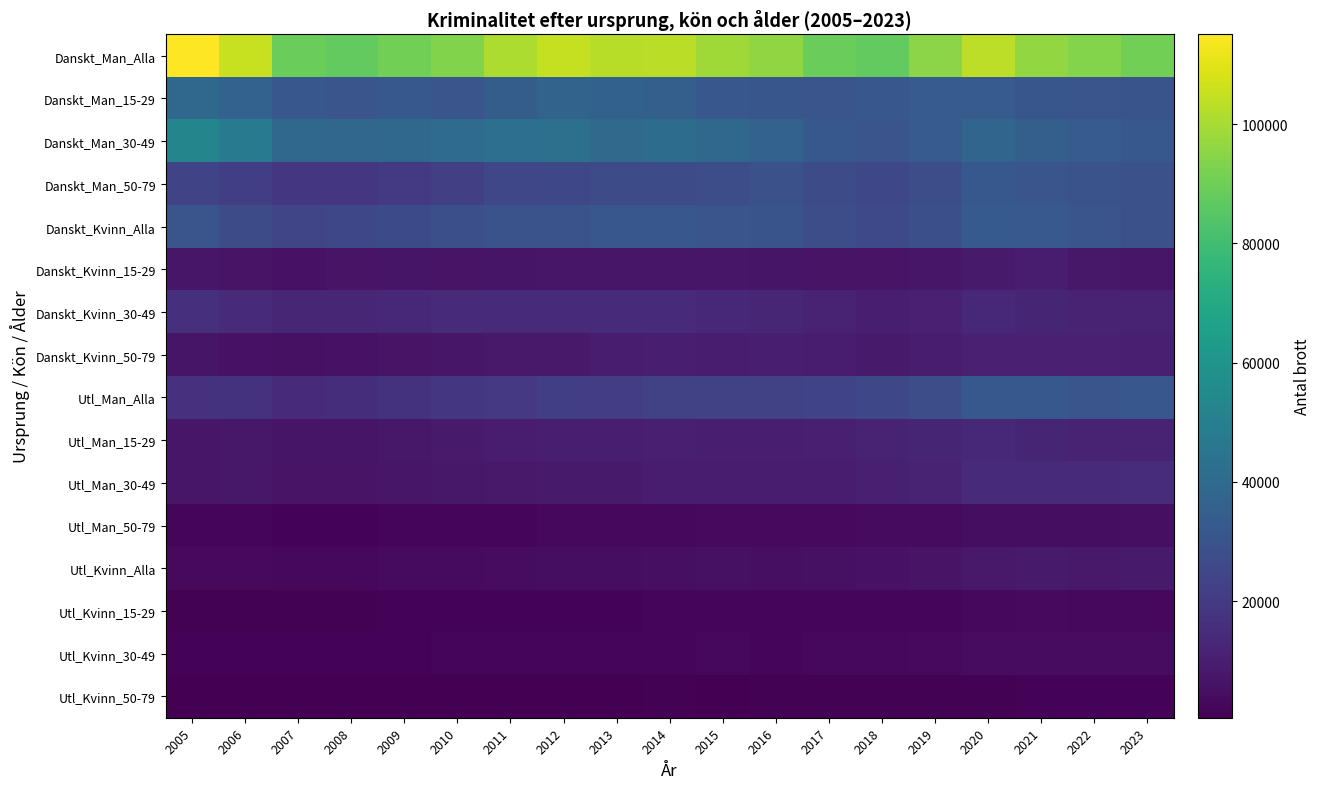

Which has a higher value, 2013 or 2018?

2013